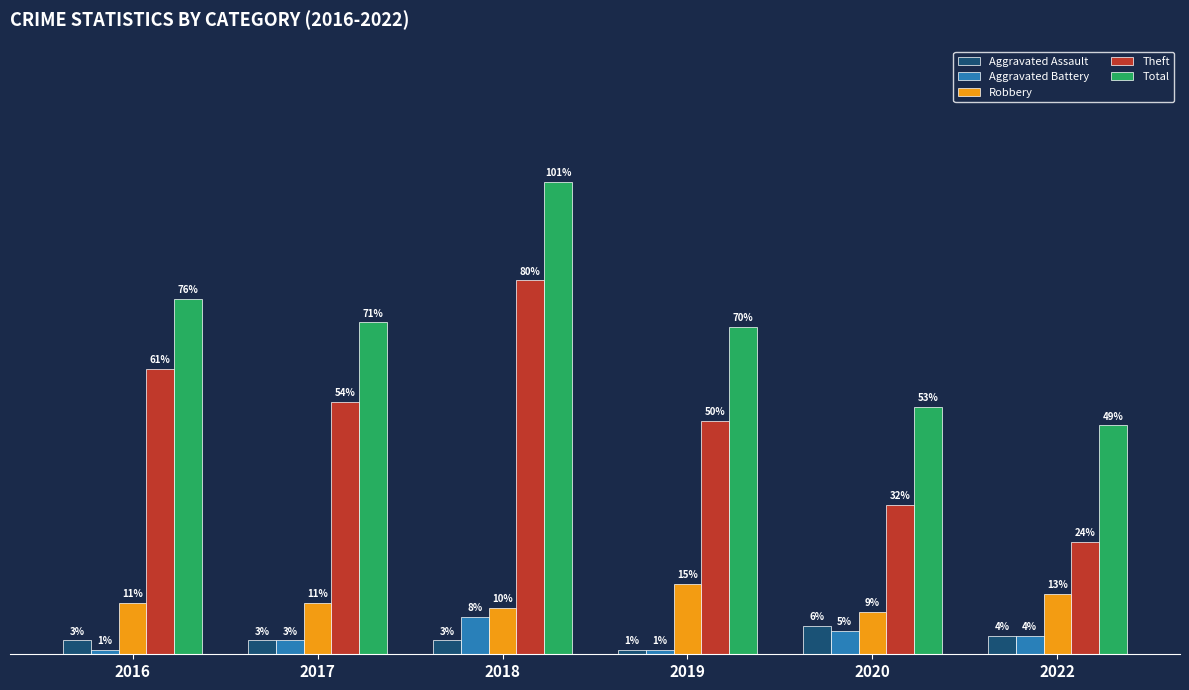

Which series has the largest total across all categories?

Total